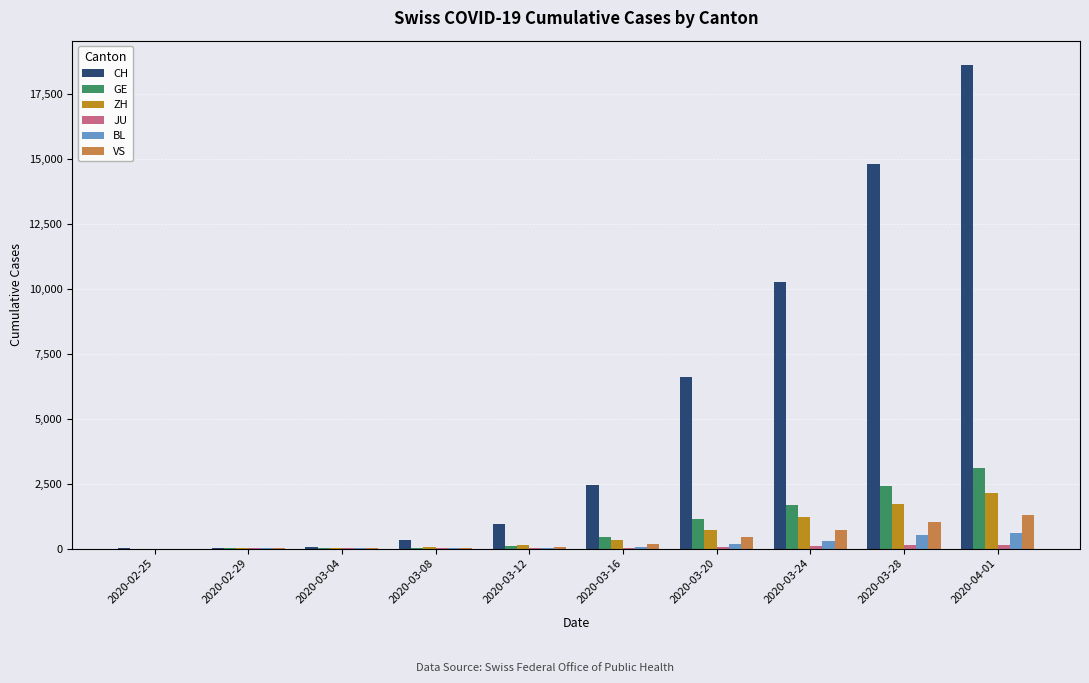

True or false: VS has a value of 1282 at 2020-04-01.

True